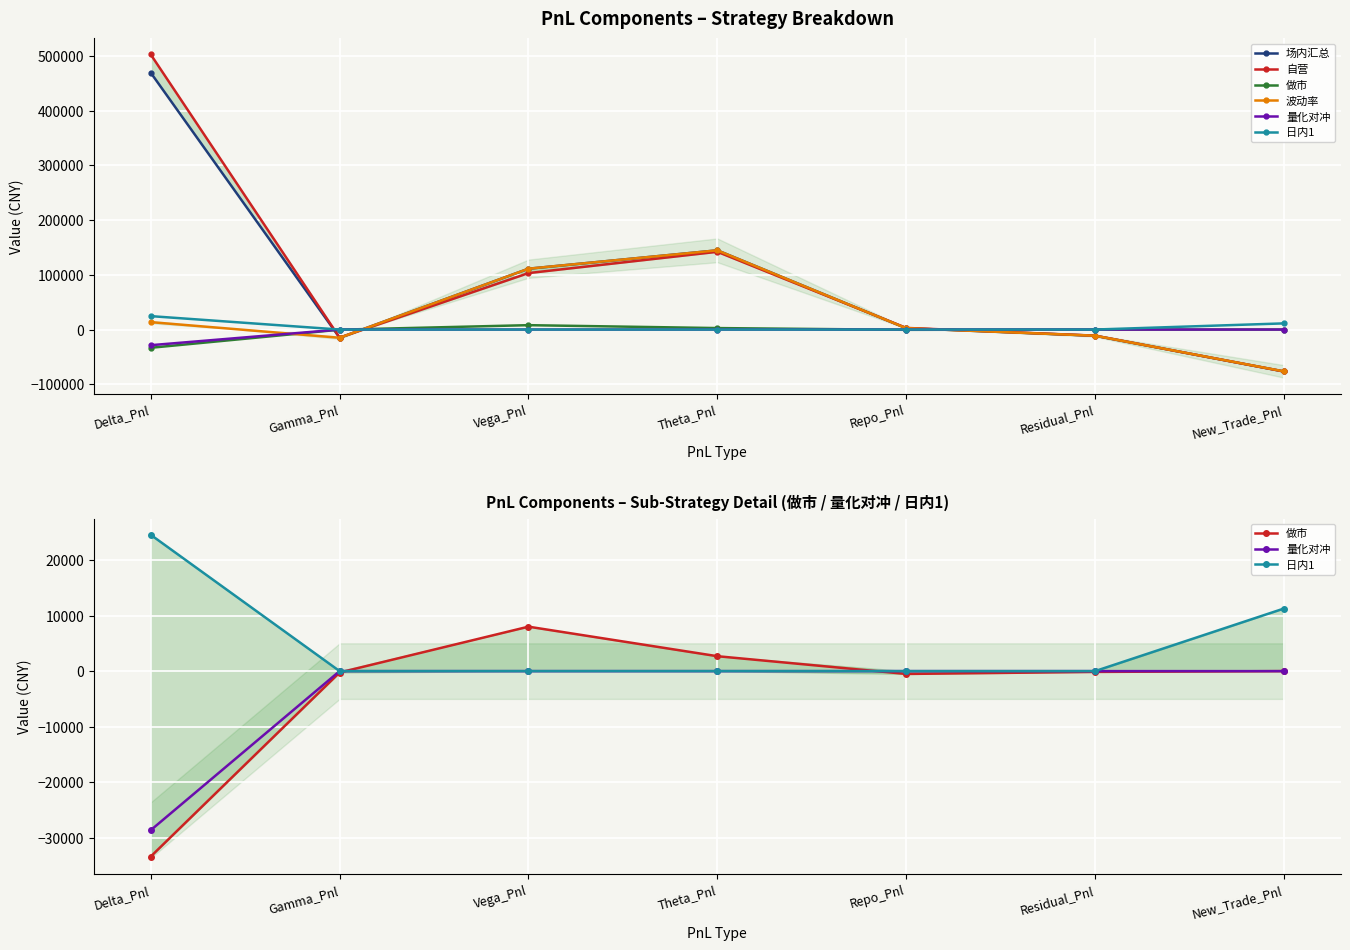

Is it true that 自营 equals 146818.5 at Vega_Pnl?

False